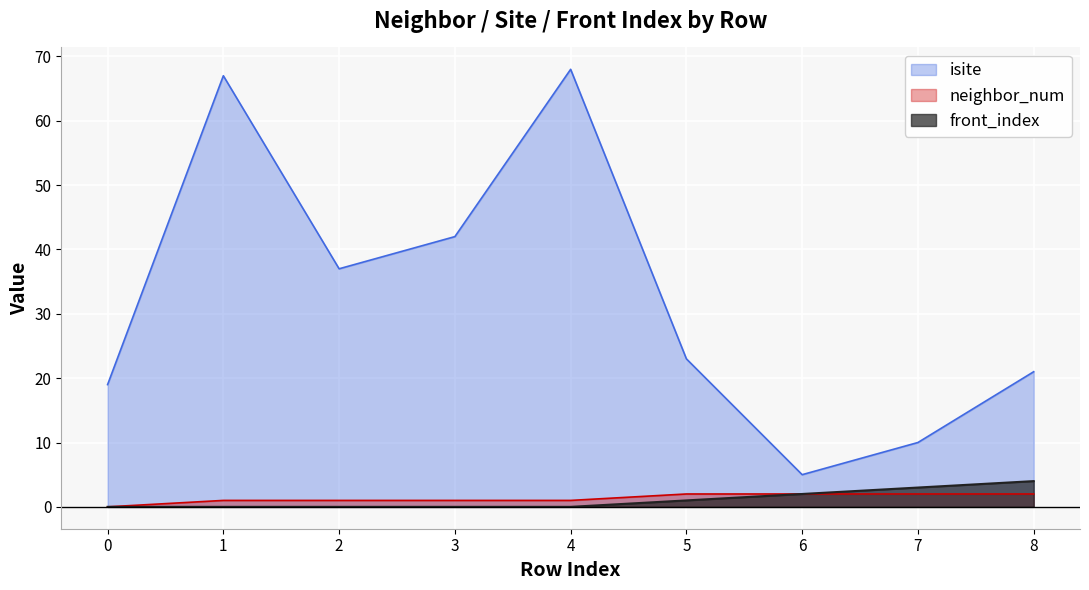

At how many categories does at least one series exceed 36?

4